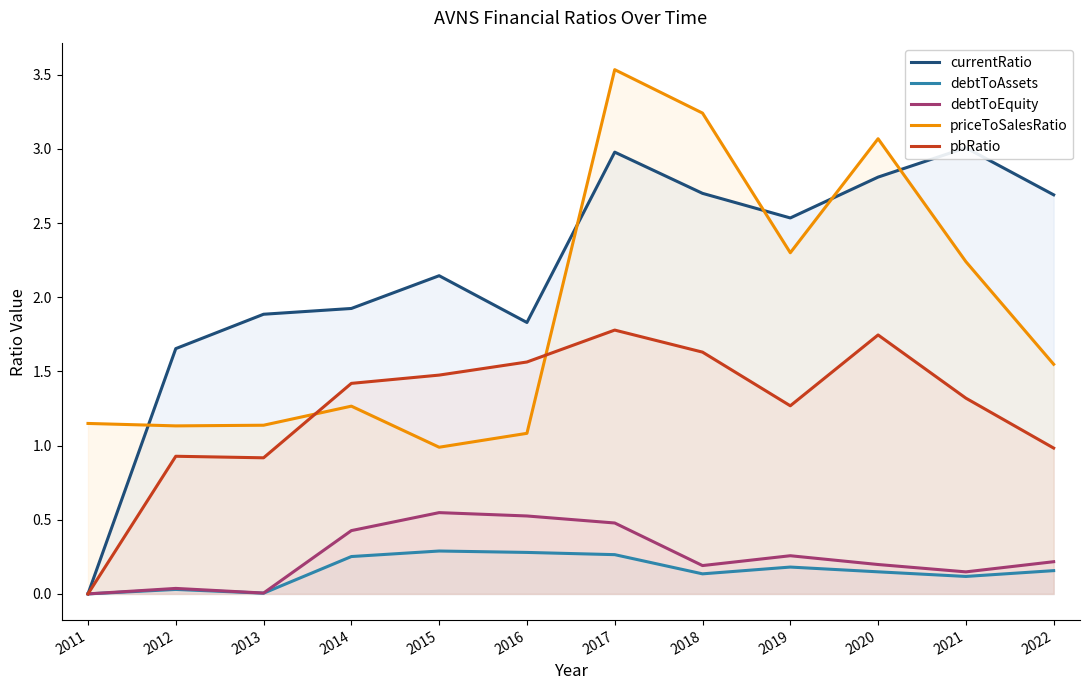

Count the number of categories in the chart.

12